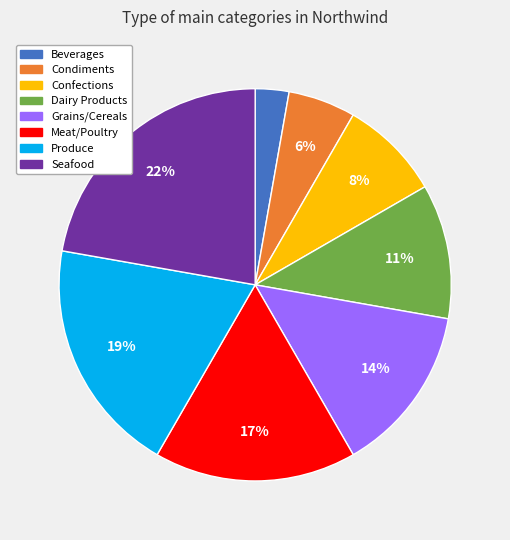

Combined, do Seafood and Beverages account for over 50%?

No